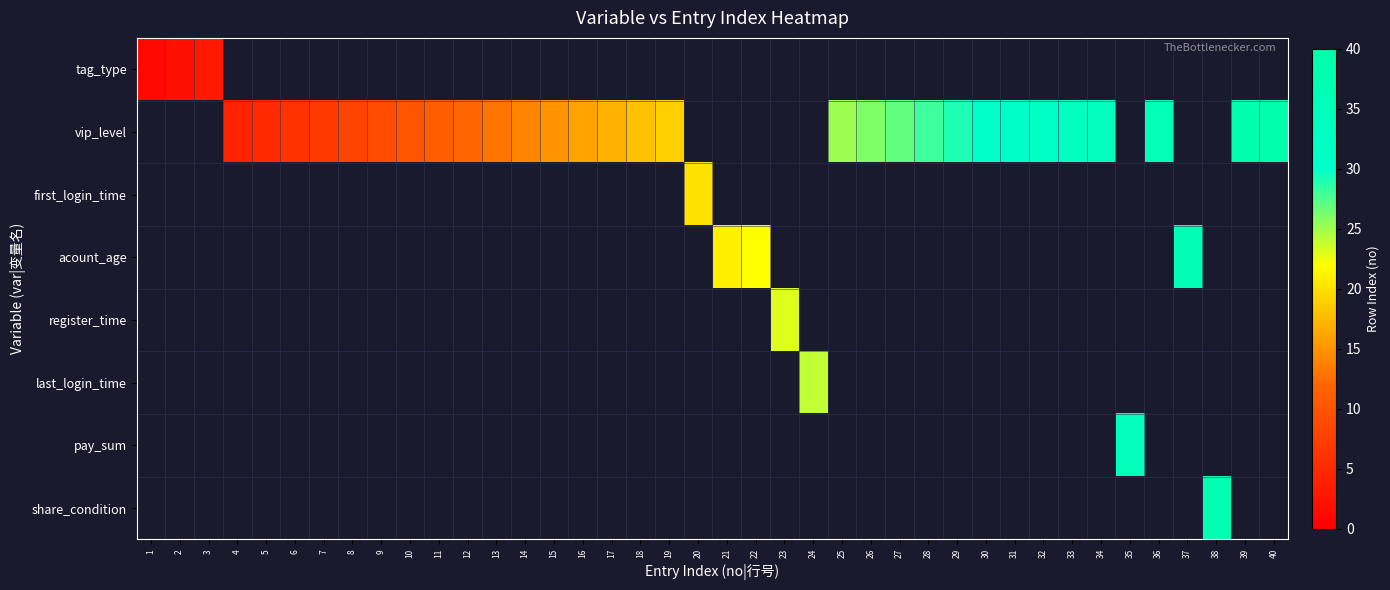

At which category does the chart reach its minimum across all series?

1